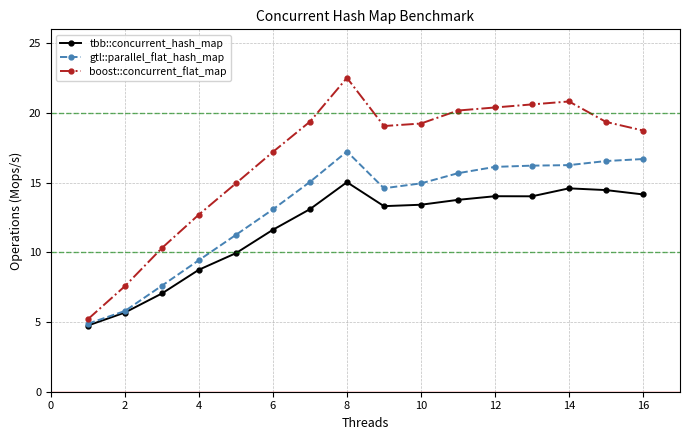

Which series has the largest total across all categories?

boost::concurrent_flat_map